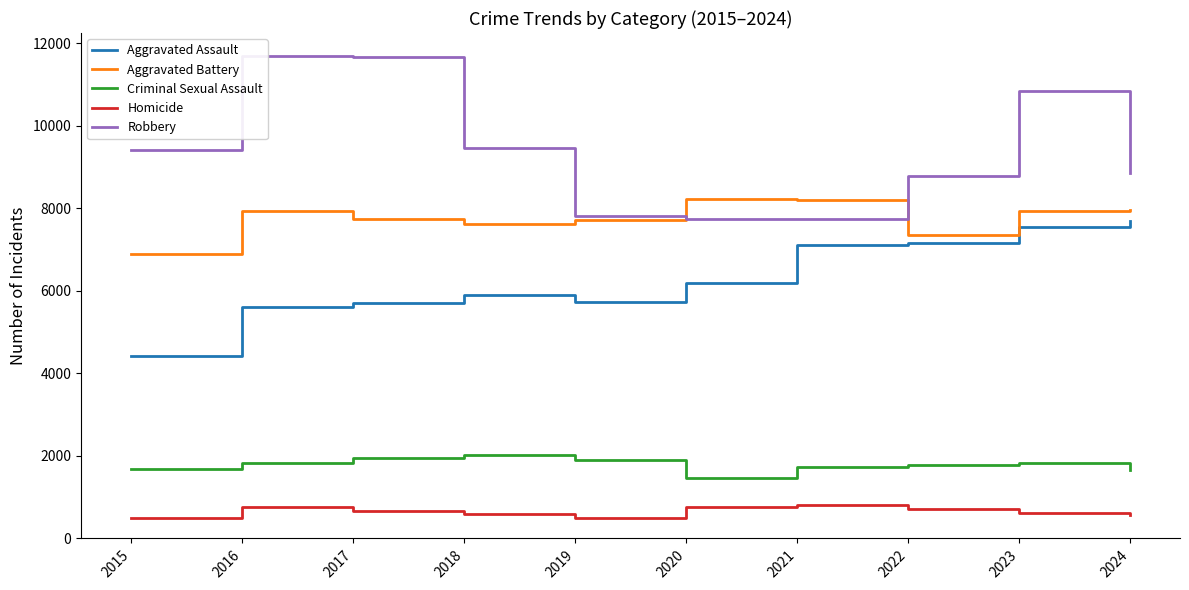

Which series has the largest total across all categories?

Robbery